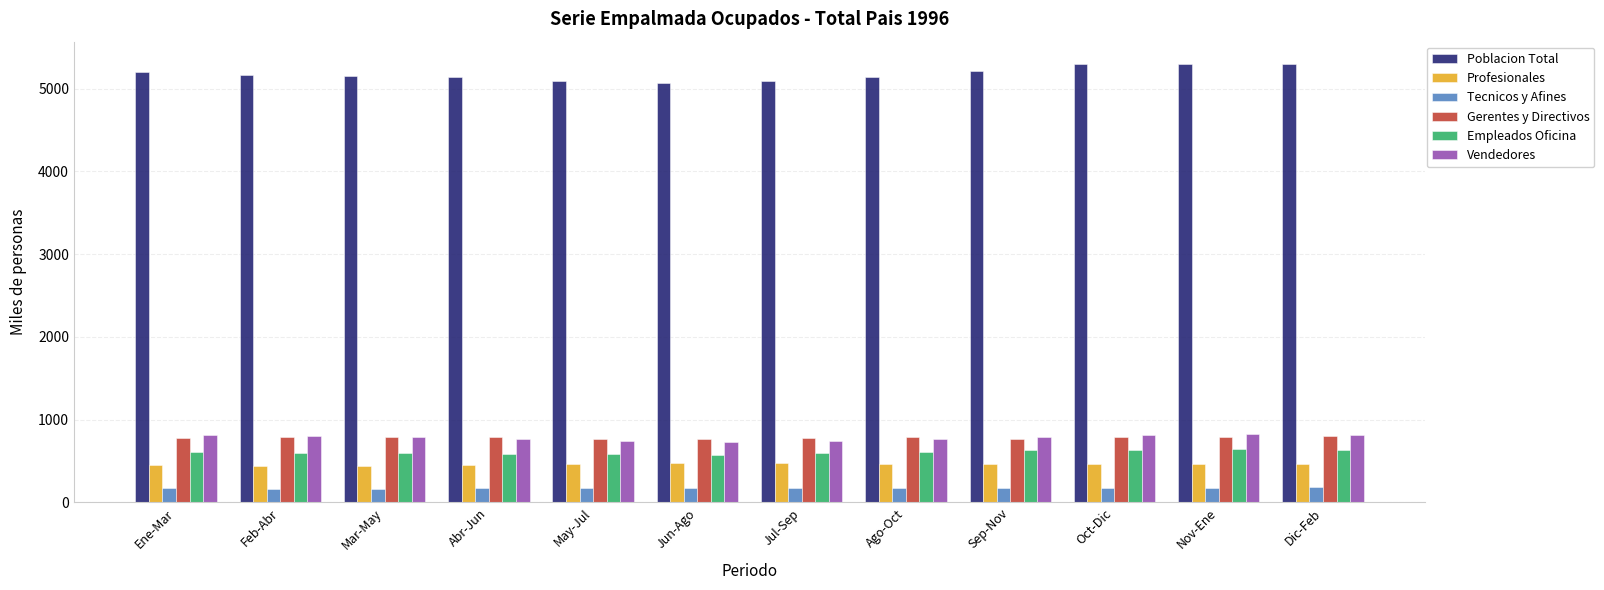

How many bars are there in total?

72